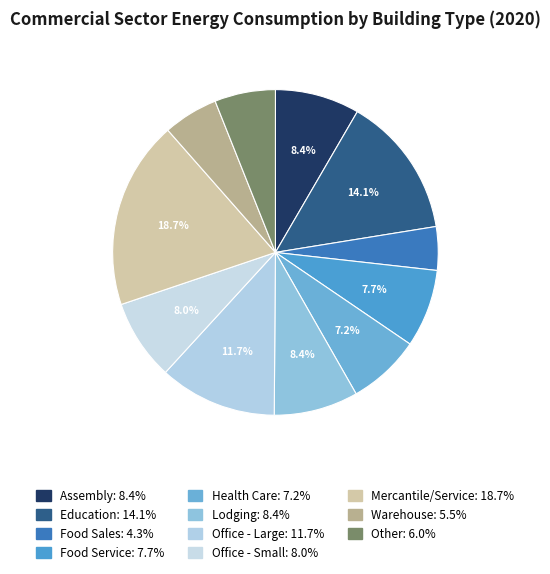

How many segments does this pie chart have?

11